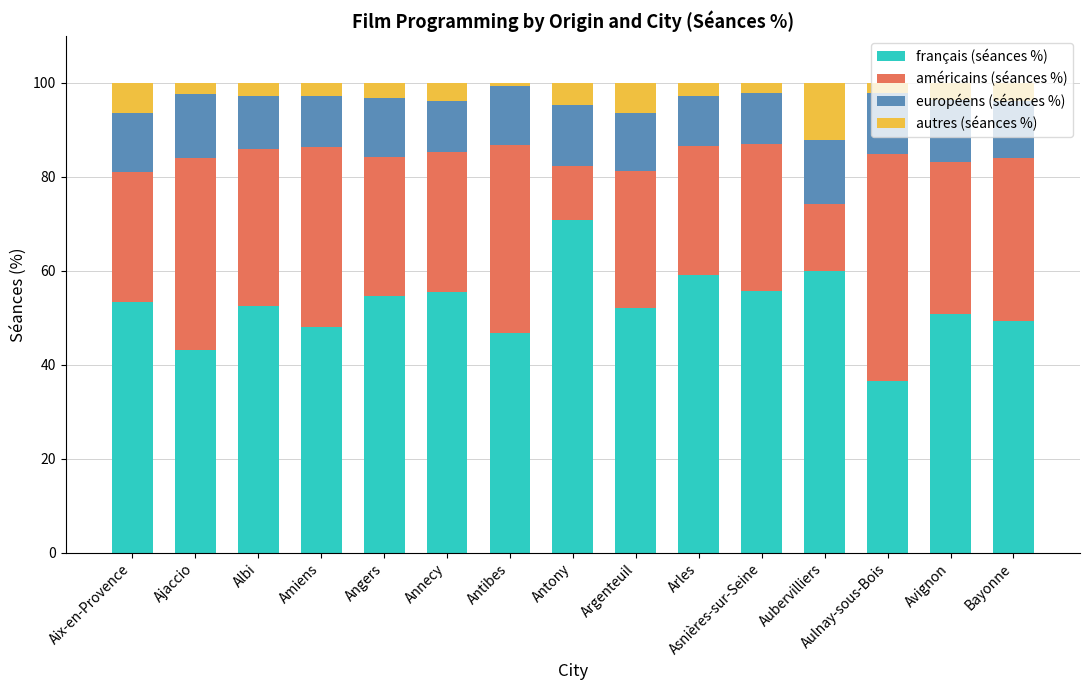

Where does the français (séances %) series first go above 52?

Aix-en-Provence